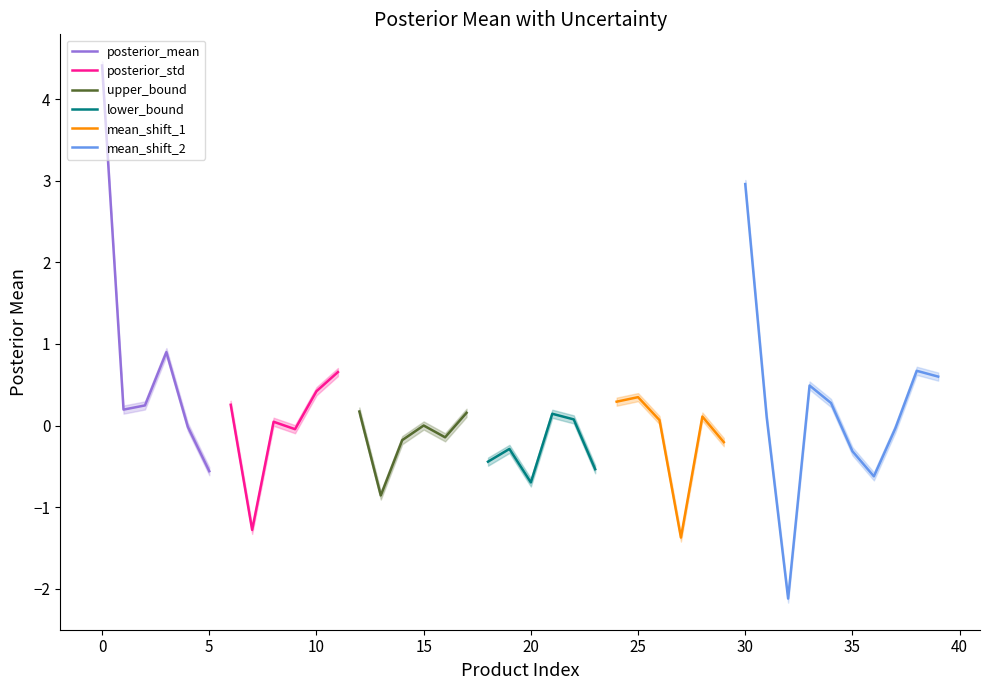

Is it true that posterior_mean equals 6.6 at 0?

False